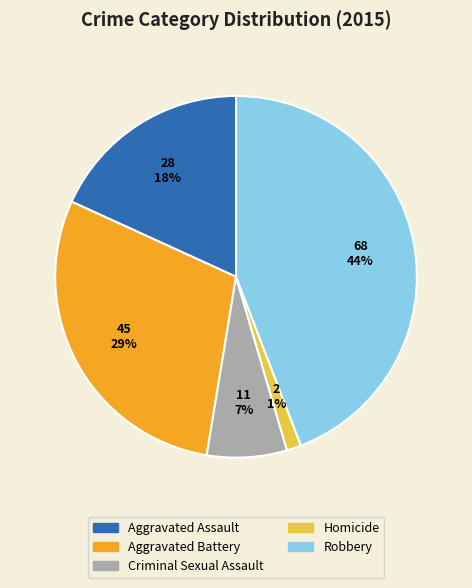

True or false: Robbery accounts for 38% of the total.

False